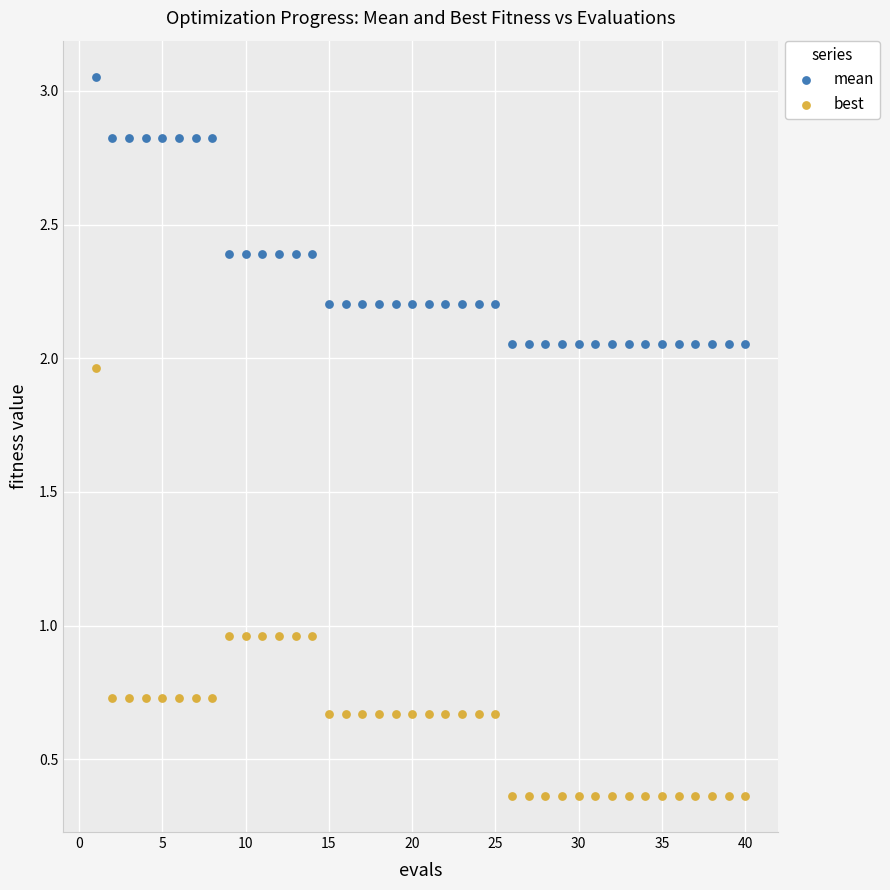

Across all data points, what is the range of Y values (max minus min)?

2.7